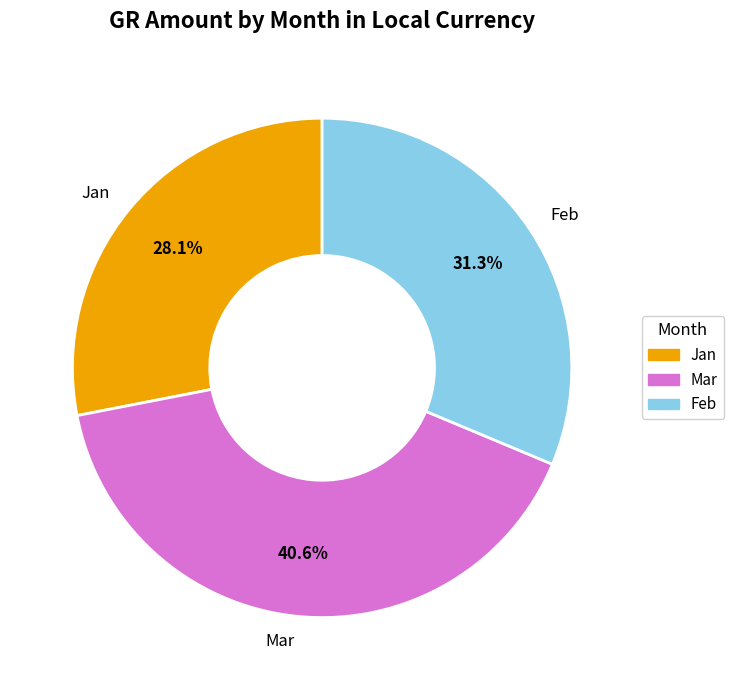

What is the total percentage of Feb and Jan?

59.4%